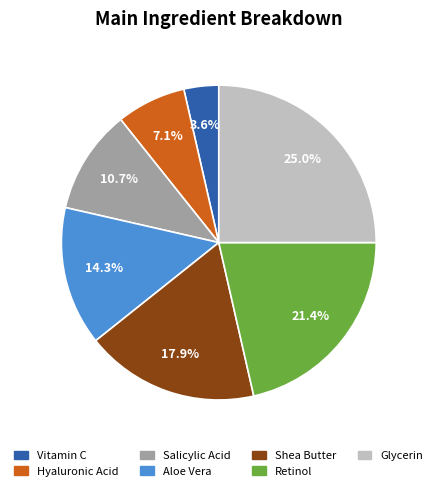

Count the number of slices in the pie.

7